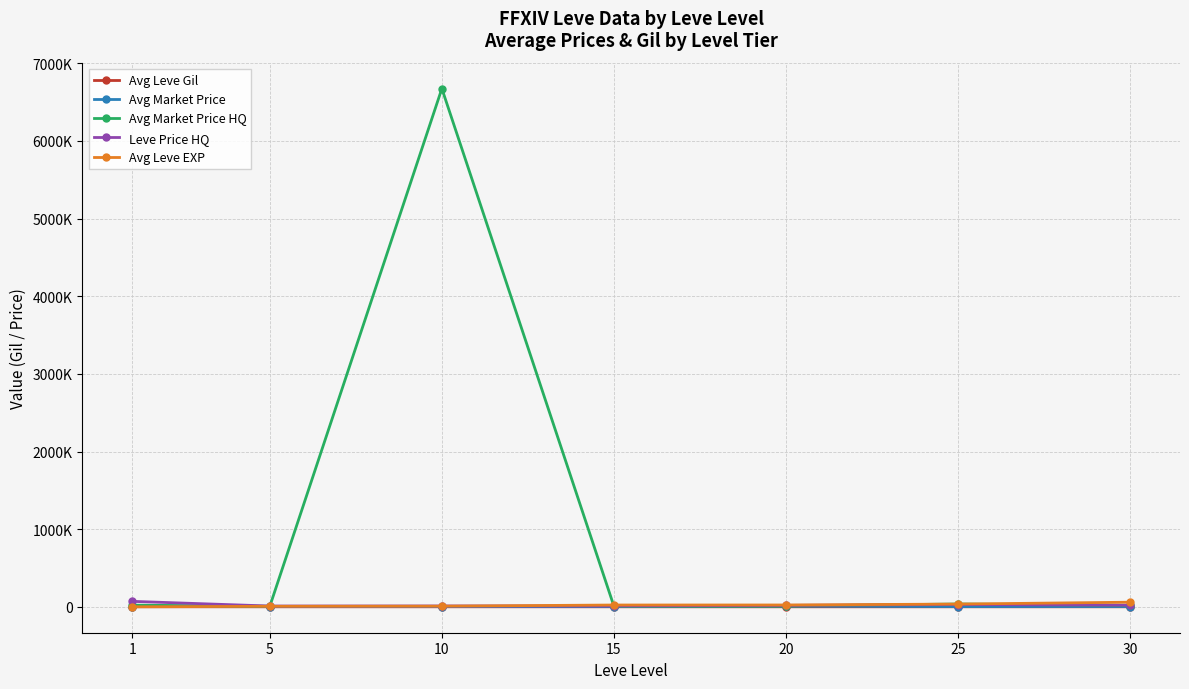

What is the sum of all Avg Market Price values?

27709.0